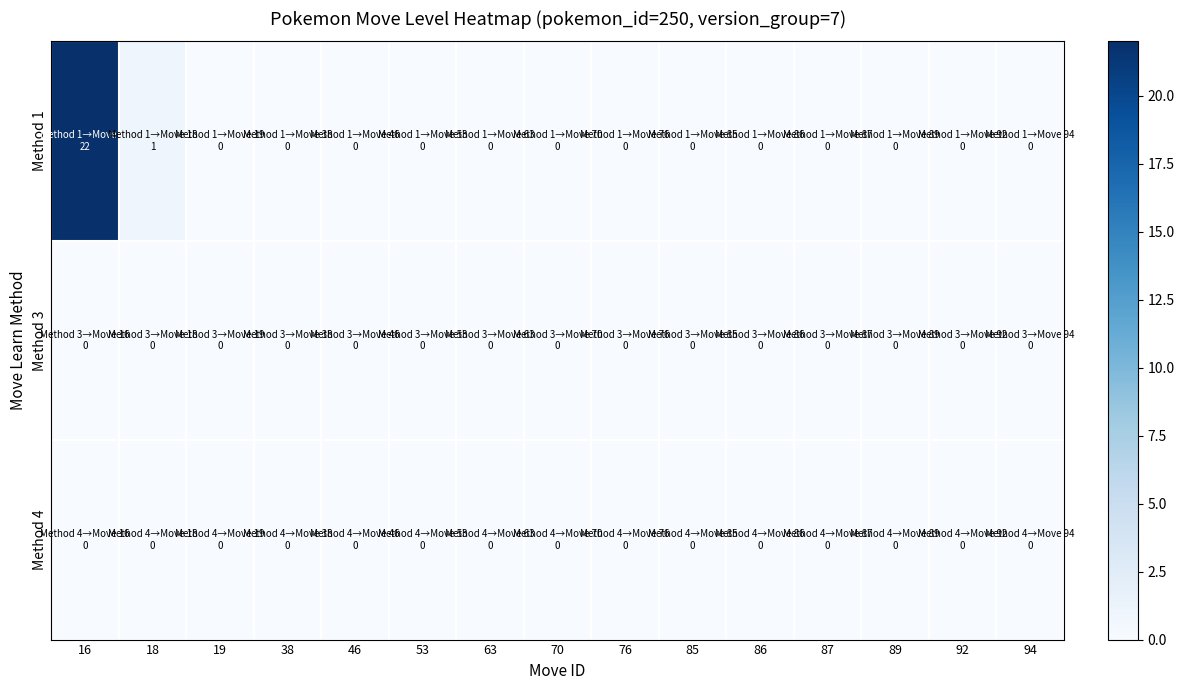

Reading left to right, what are all the values shown in this chart?

Method 1: 16=22	18=1	19=0	38=0	46=0	53=0	63=0	70=0	76=0	85=0	86=0	87=0	89=0	92=0	94=0
Method 3: 16=0	18=0	19=0	38=0	46=0	53=0	63=0	70=0	76=0	85=0	86=0	87=0	89=0	92=0	94=0
Method 4: 16=0	18=0	19=0	38=0	46=0	53=0	63=0	70=0	76=0	85=0	86=0	87=0	89=0	92=0	94=0